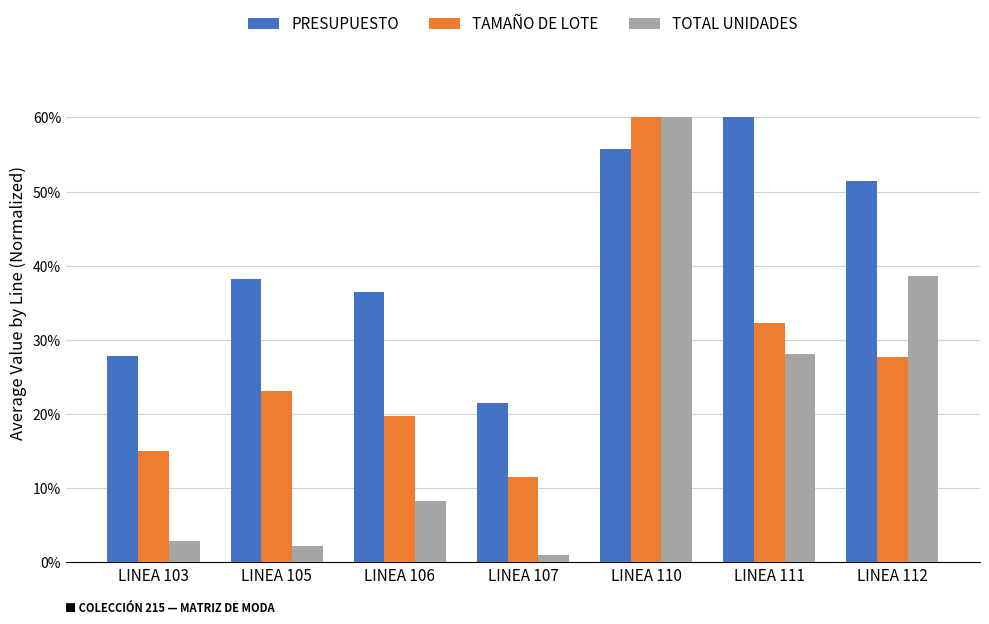

The TAMAÑO DE LOTE series shows 60.0 at LINEA 110. True or false?

True